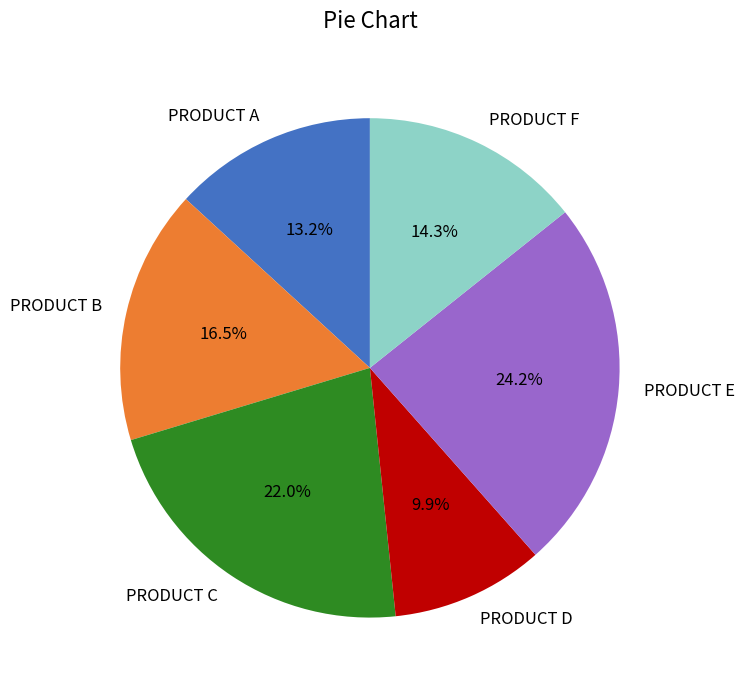

What is the total percentage of PRODUCT D and PRODUCT F?

24.2%